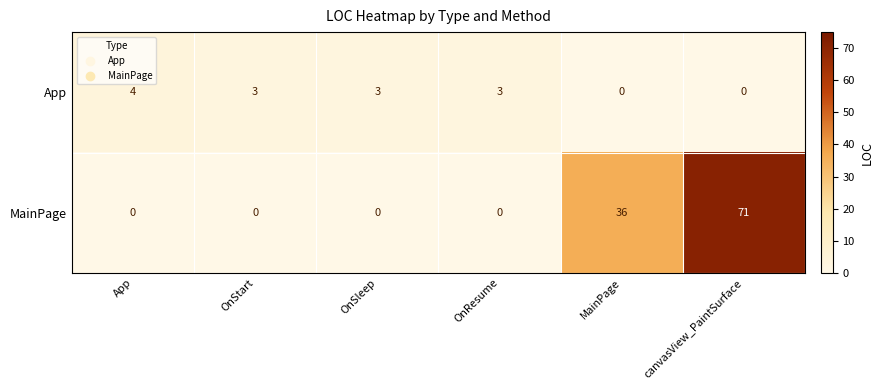

The MainPage series shows 113 at canvasView_PaintSurface. True or false?

False